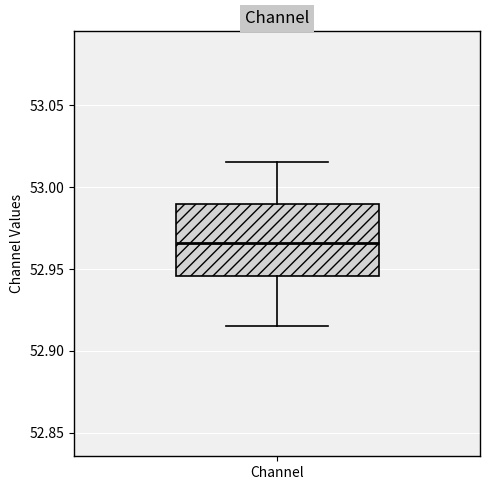

Read this box plot against the y-axis: the position of the median line, the range covered by the box, and the ends of both whiskers. The values are not printed on the chart, so give them approximately, as read against the axis.

median 52.965, box 52.945 to 52.990, whiskers 52.915 to 53.015